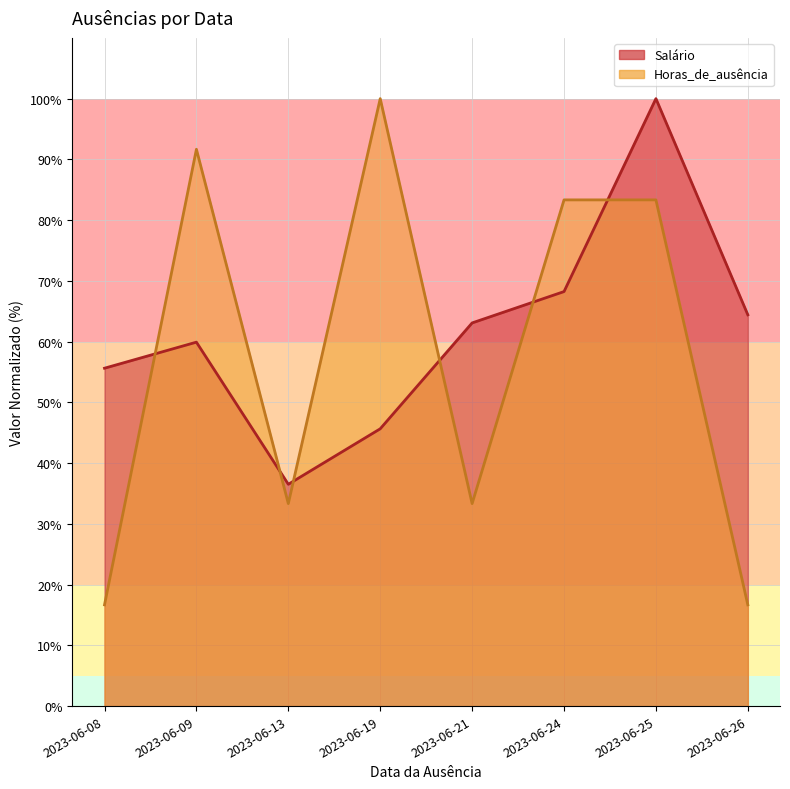

True or false: Horas_de_ausência has a value of 16.7 at 2023-06-26.

True